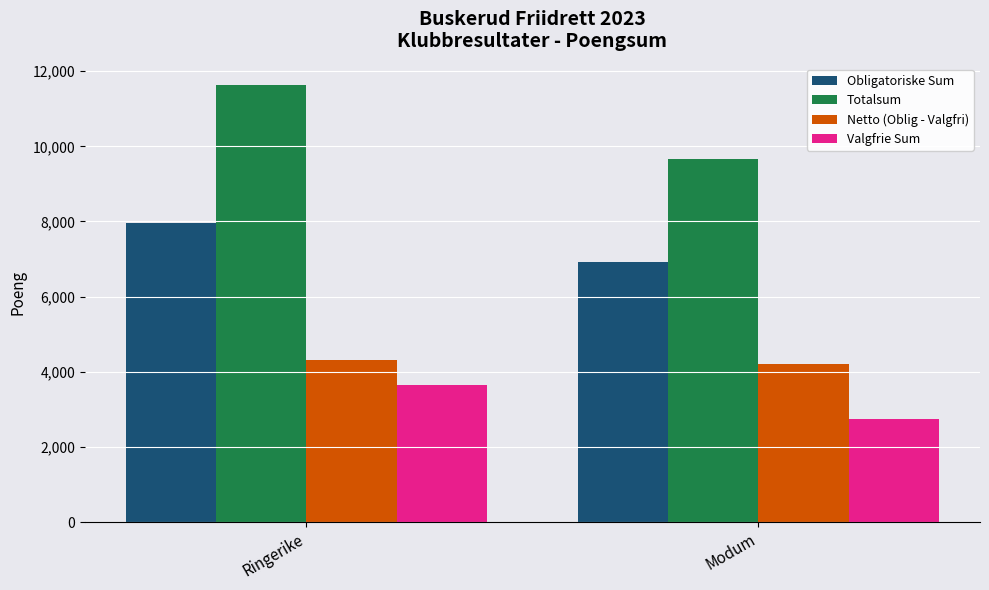

Rank the series at Modum from lowest to highest value.

Valgfrie Sum, Netto (Oblig - Valgfri), Obligatoriske Sum, Totalsum